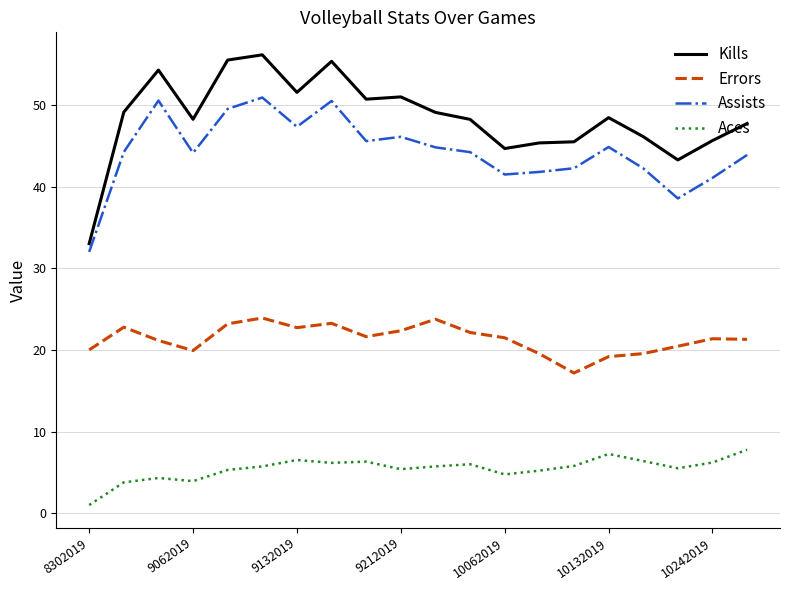

Which series has the widest spread of values?

Kills